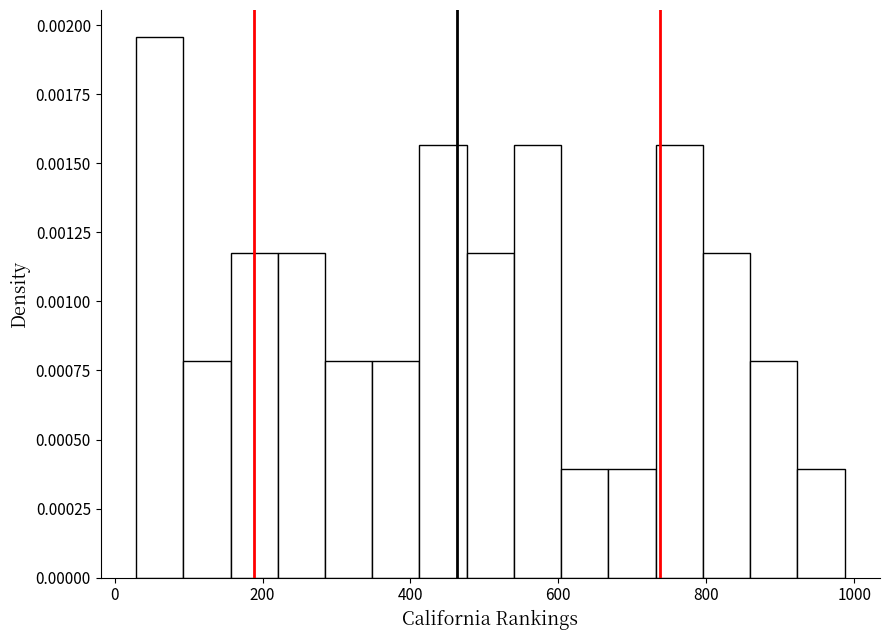

Around what value on the x-axis is the tallest bar? Give the approximate position of its centre, as read against the axis.

60